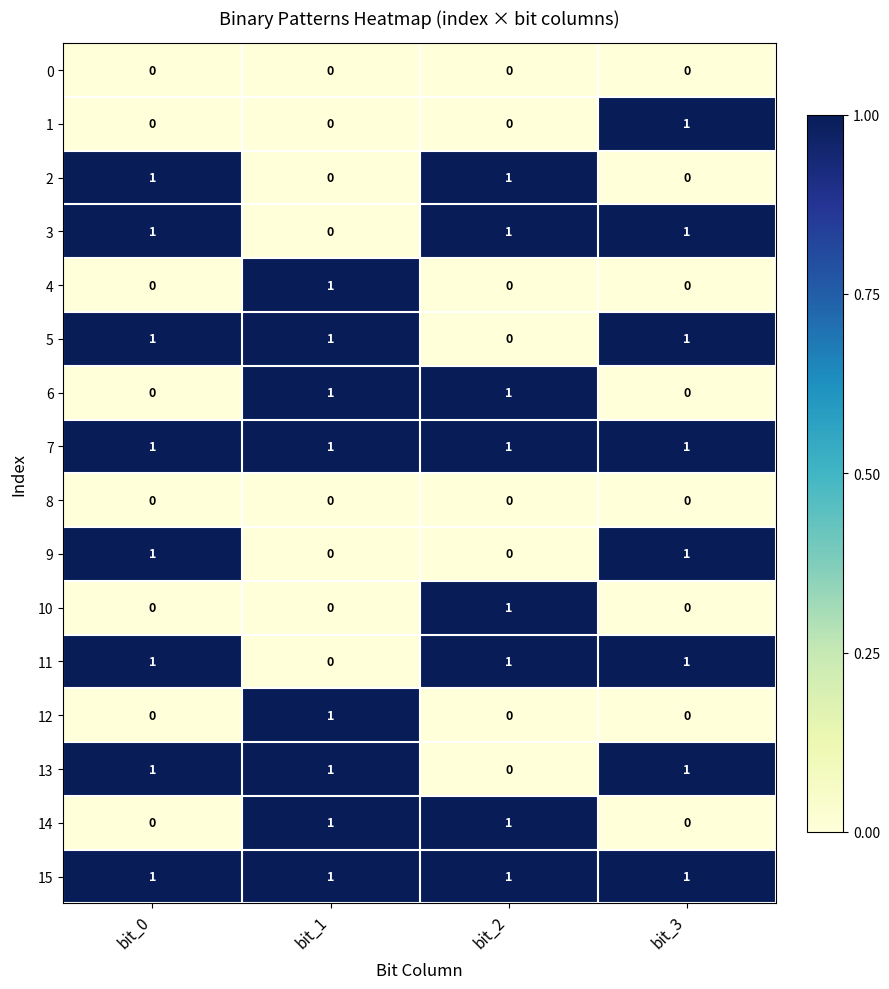

Count the number of data series in this chart.

16